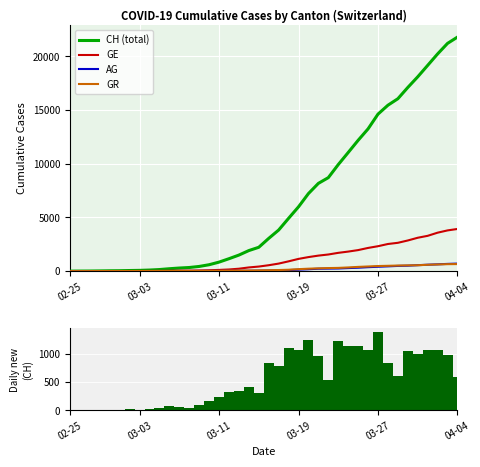

Where is AG nearest to the value 351?

30